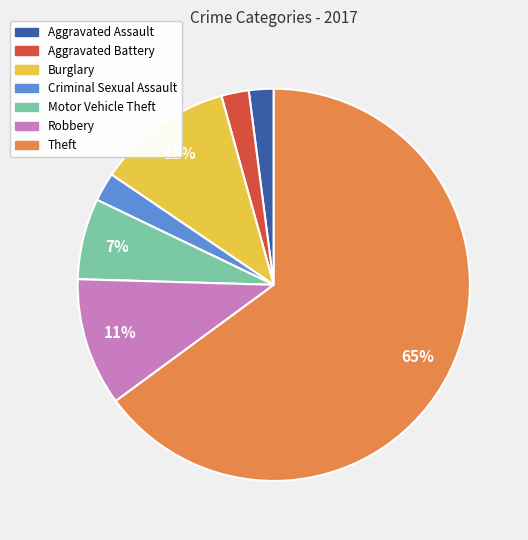

Which has a higher value, Motor Vehicle Theft or Aggravated Battery?

Motor Vehicle Theft